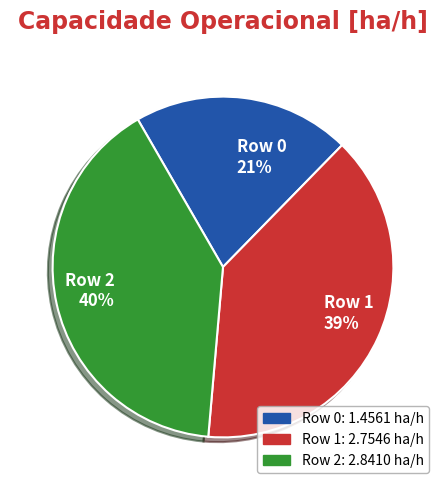

To the nearest percent, what percentage of the pie is Row 1?

39%